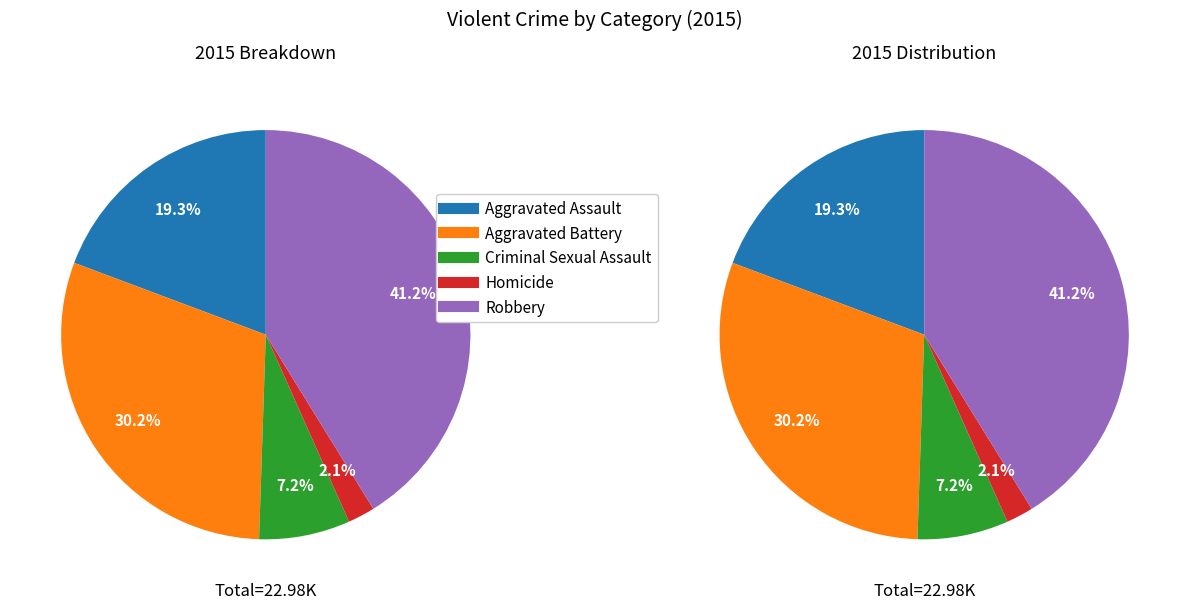

How many slices are in this pie chart?

5